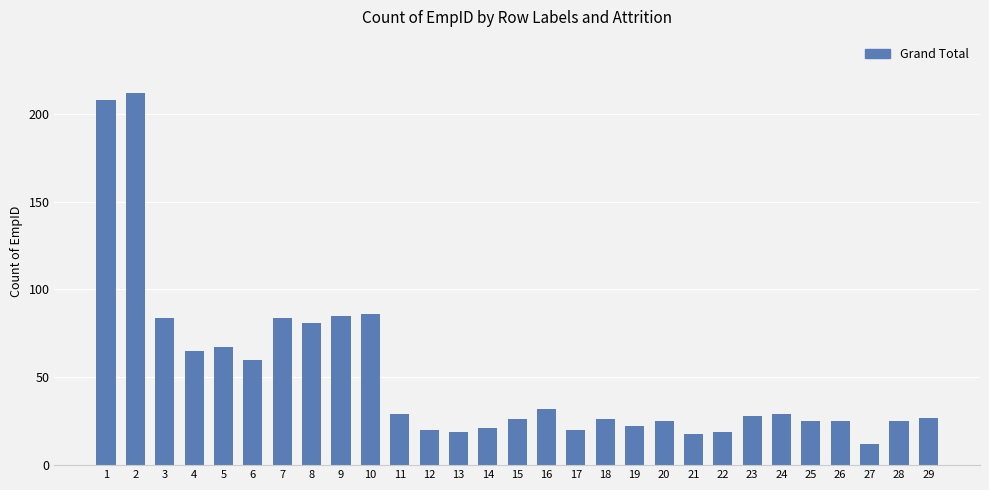

Which label corresponds to the largest value in the chart?

2